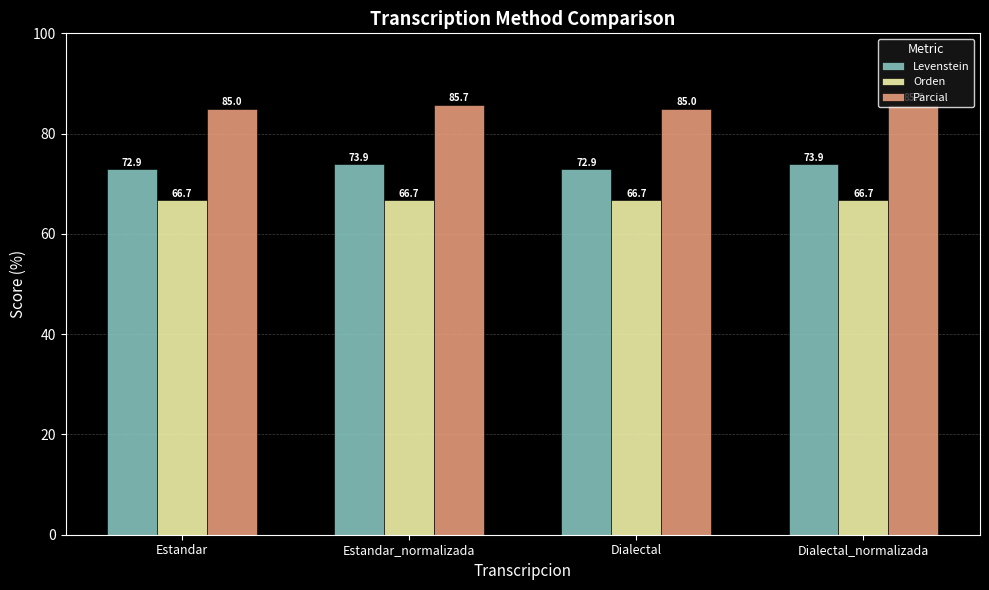

Which series has the largest range (max minus min)?

Levenstein